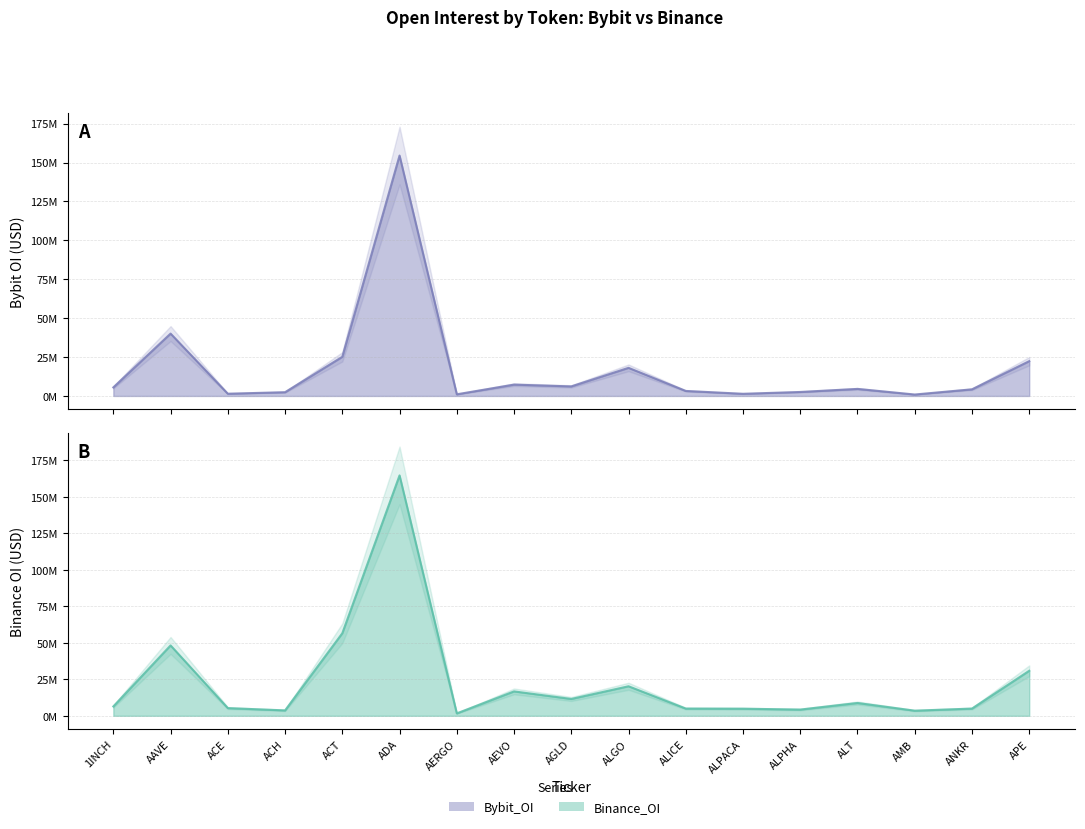

True or false: Bybit_OI and Binance_OI cross at least once.

False